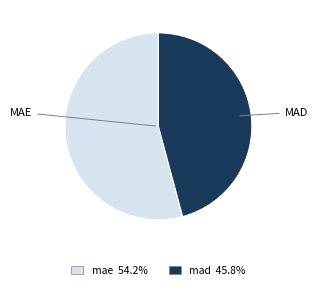

How many slices are in this pie chart?

2